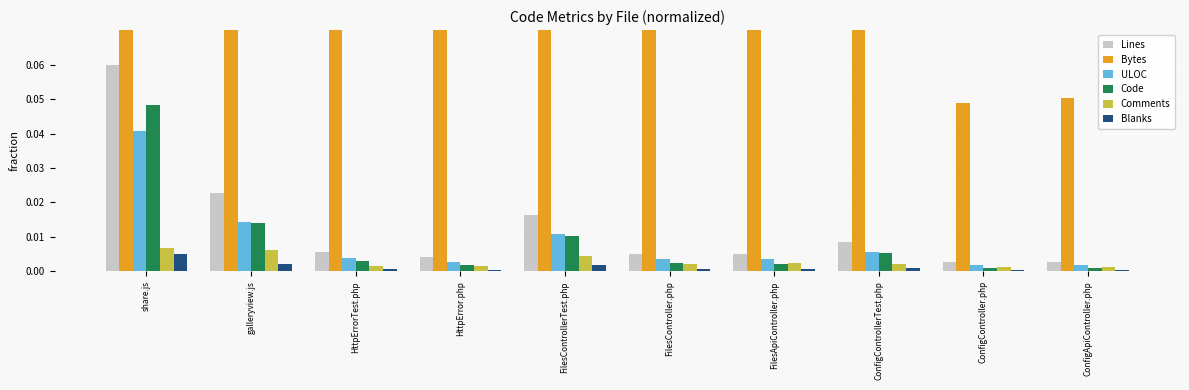

Reading left to right, what are all the values shown in this chart?

Lines: 0.1	0.0	0.0	0.0	0.0	0.0	0.0	0.0	0.0	0.0
Bytes: 1.9	0.6	0.2	0.1	0.4	0.1	0.1	0.2	0.0	0.1
ULOC: 0.0	0.0	0.0	0.0	0.0	0.0	0.0	0.0	0.0	0.0
Code: 0.0	0.0	0.0	0.0	0.0	0.0	0.0	0.0	0.0	0.0
Comments: 0.0	0.0	0.0	0.0	0.0	0.0	0.0	0.0	0.0	0.0
Blanks: 0.0	0.0	0.0	0.0	0.0	0.0	0.0	0.0	0.0	0.0